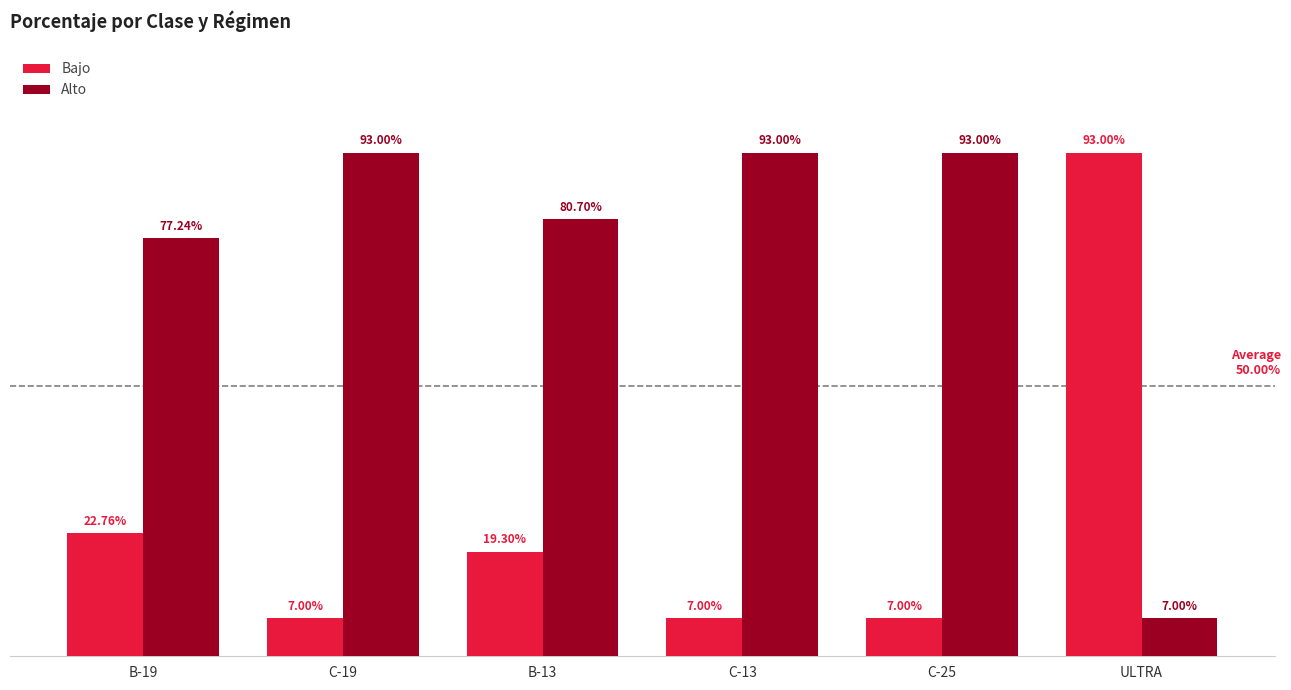

What is the lowest value of the Bajo series?

0.1